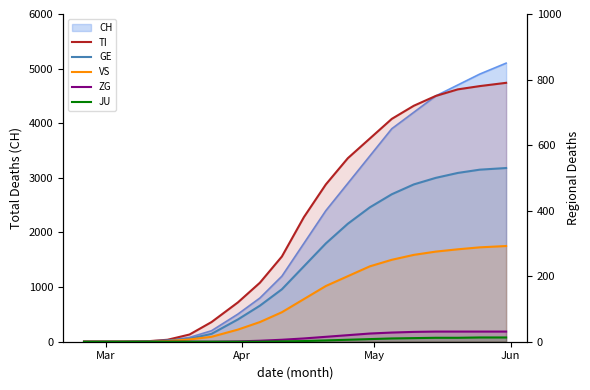

How many values in VS are above zero?

16